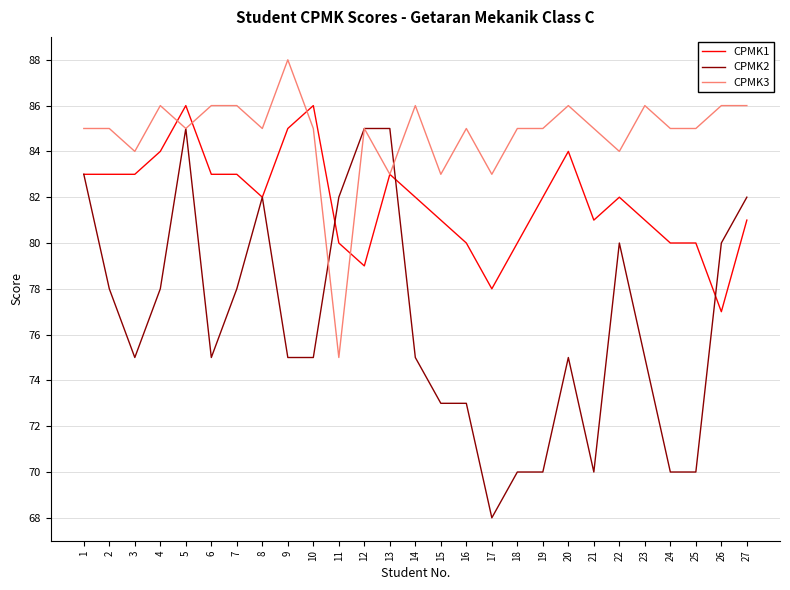

At 6, list the series in order from largest to smallest.

CPMK3, CPMK1, CPMK2